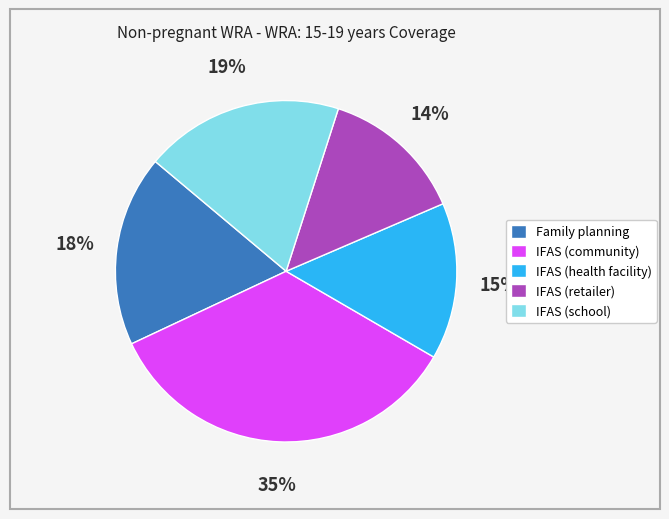

To the nearest percent, what portion does IFAS (community) represent?

35%